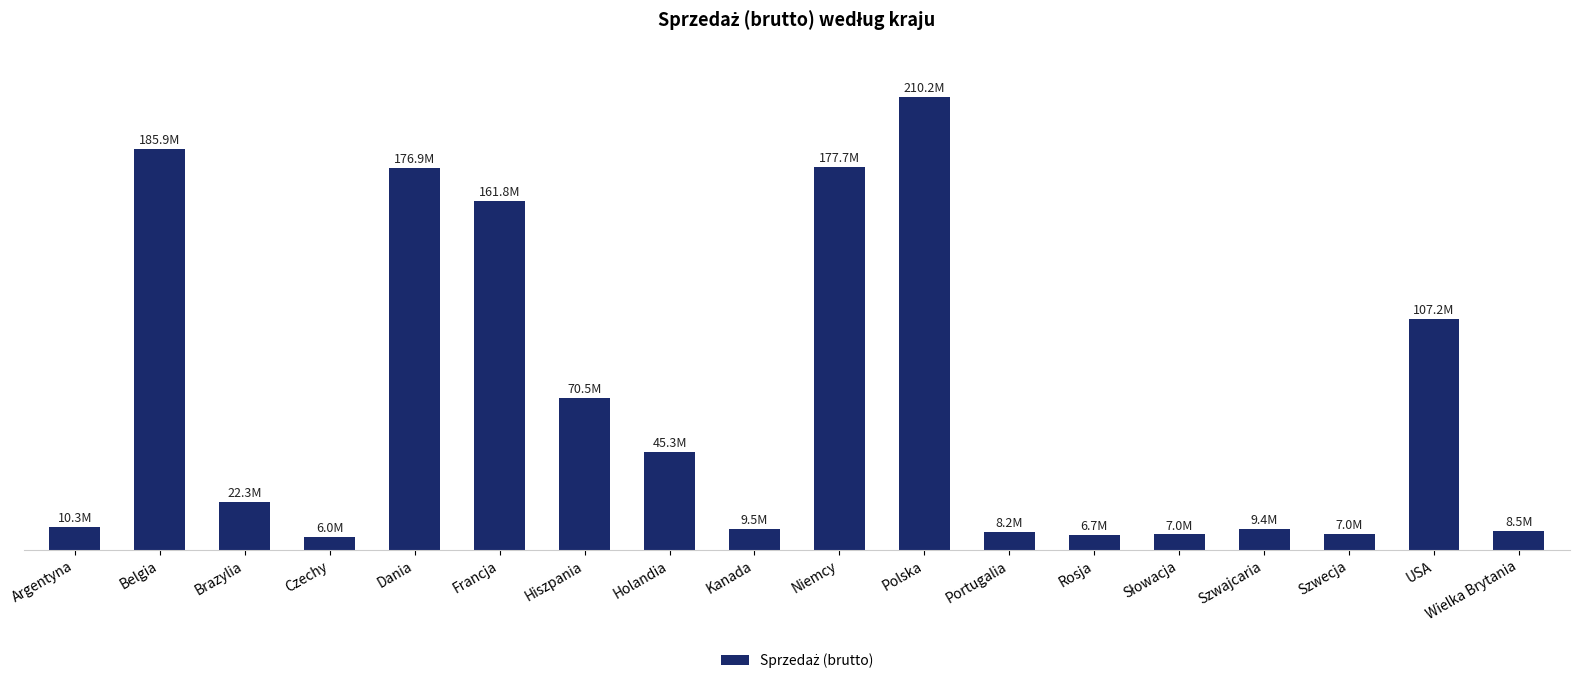

Does the chart contain any negative values?

No